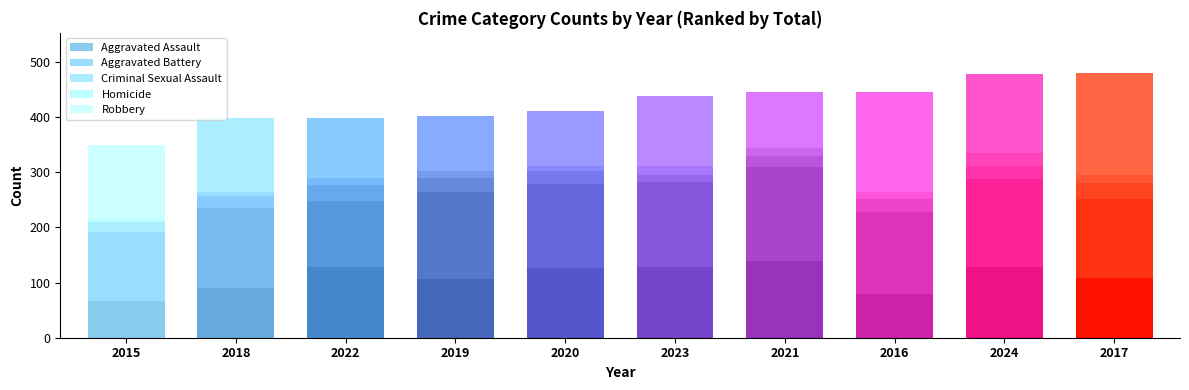

Count the number of categories in the chart.

10